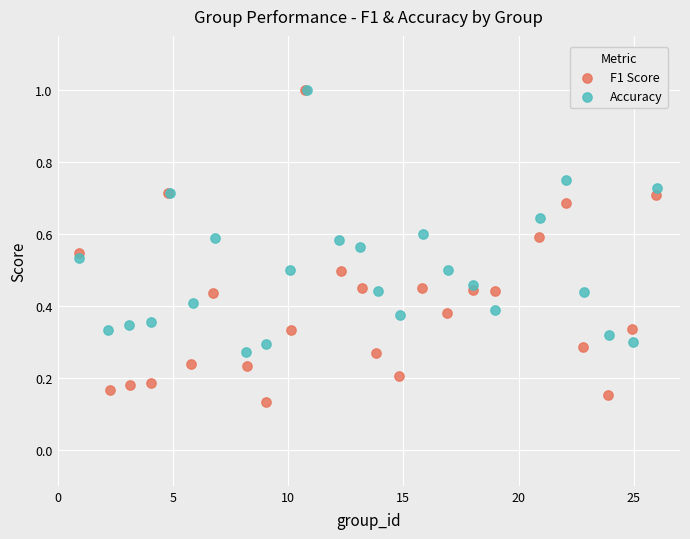

Which series reaches the minimum Y coordinate?

F1 Score